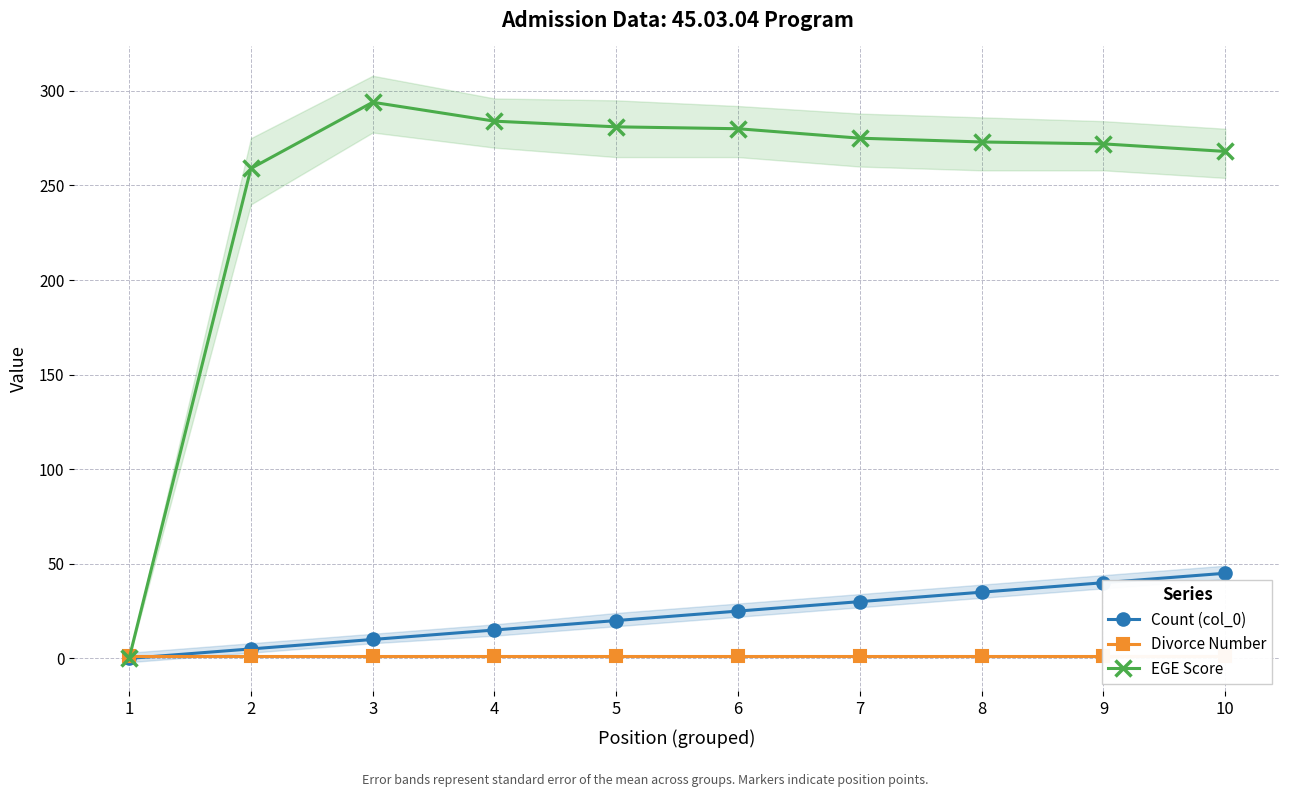

What is the difference between the EGE Score values at 4 and 3?

10